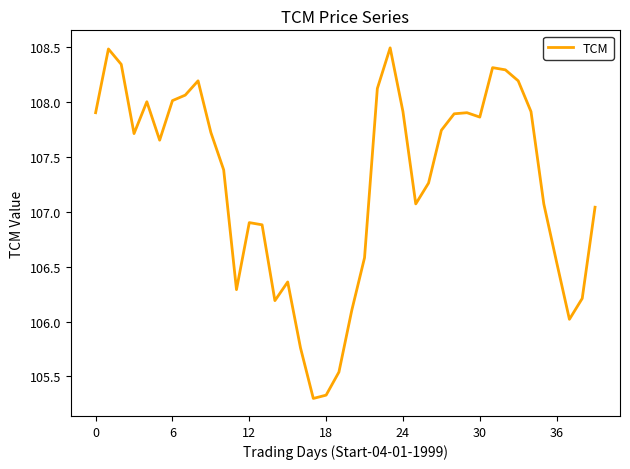

What is the maximum value shown in the chart?

108.5